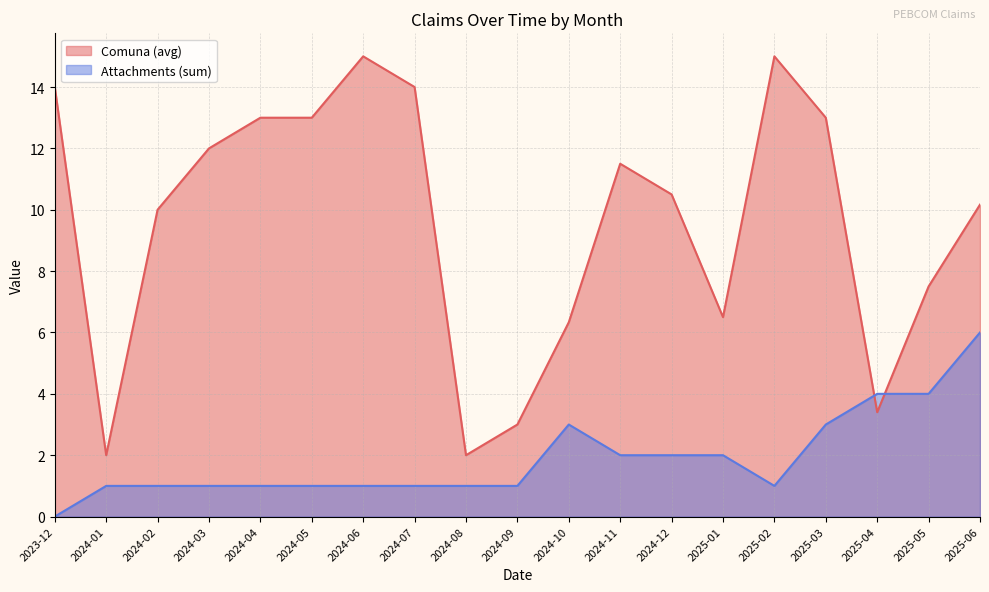

What is the maximum value for Comuna (avg)?

15.0